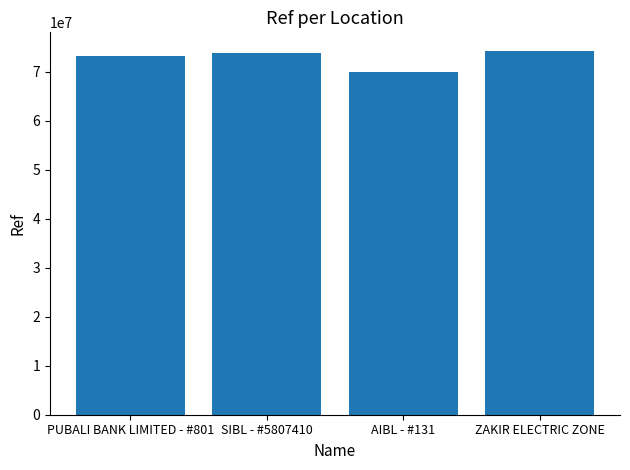

What is the value of the 3rd bar from the left?

69977064